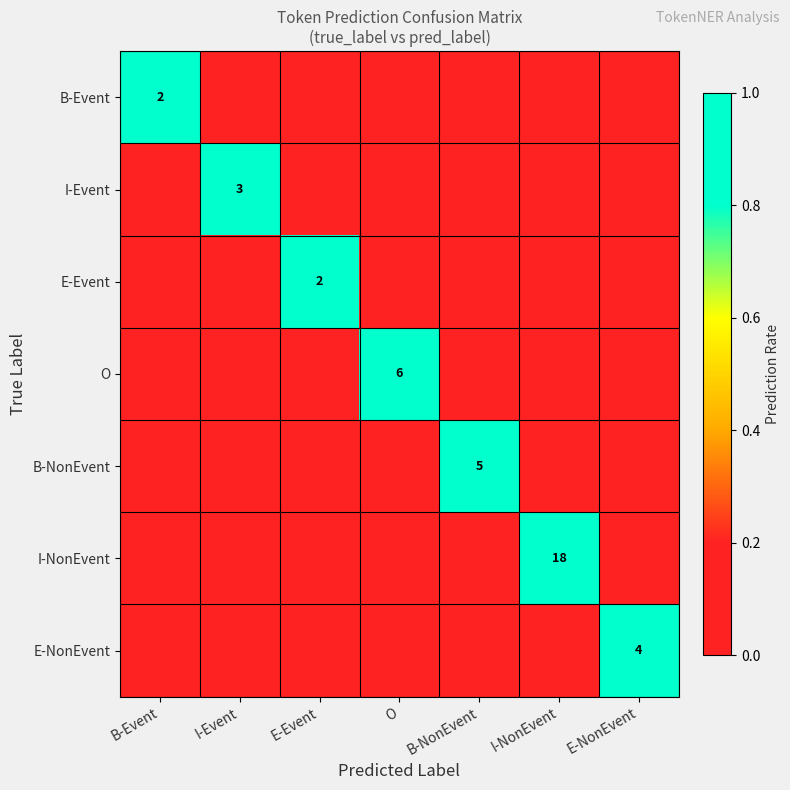

Rank the categories by O value from highest to lowest.

O, B-Event, I-Event, E-Event, B-NonEvent, I-NonEvent, E-NonEvent